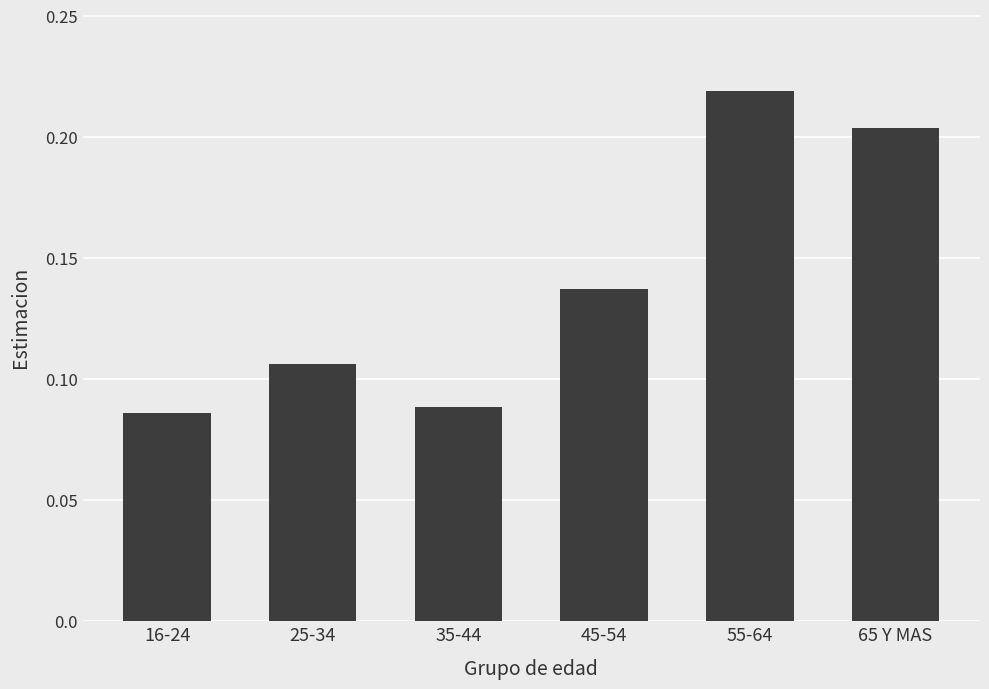

Which category has the highest value across all series?

55-64